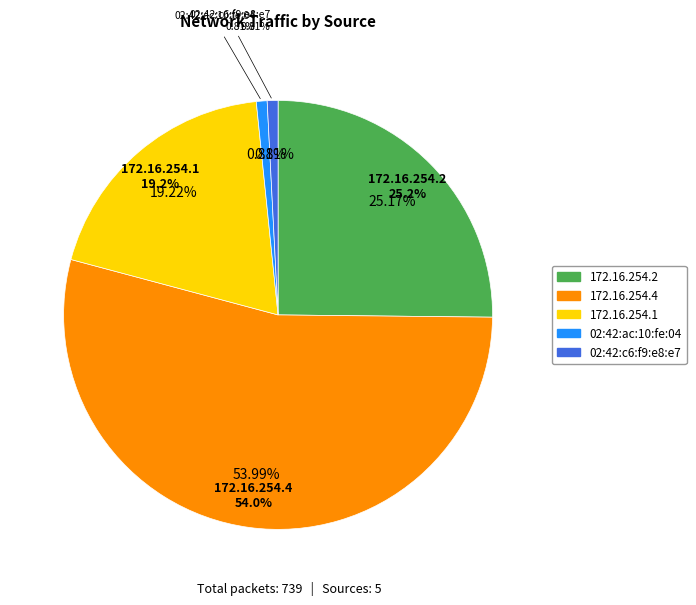

How many segments does this pie chart have?

5